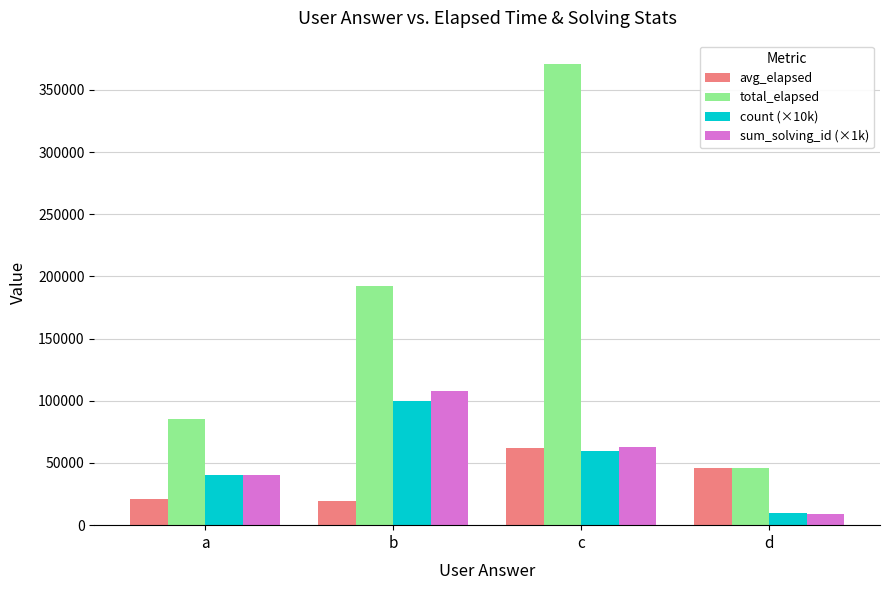

Which category has the highest value across all series?

c